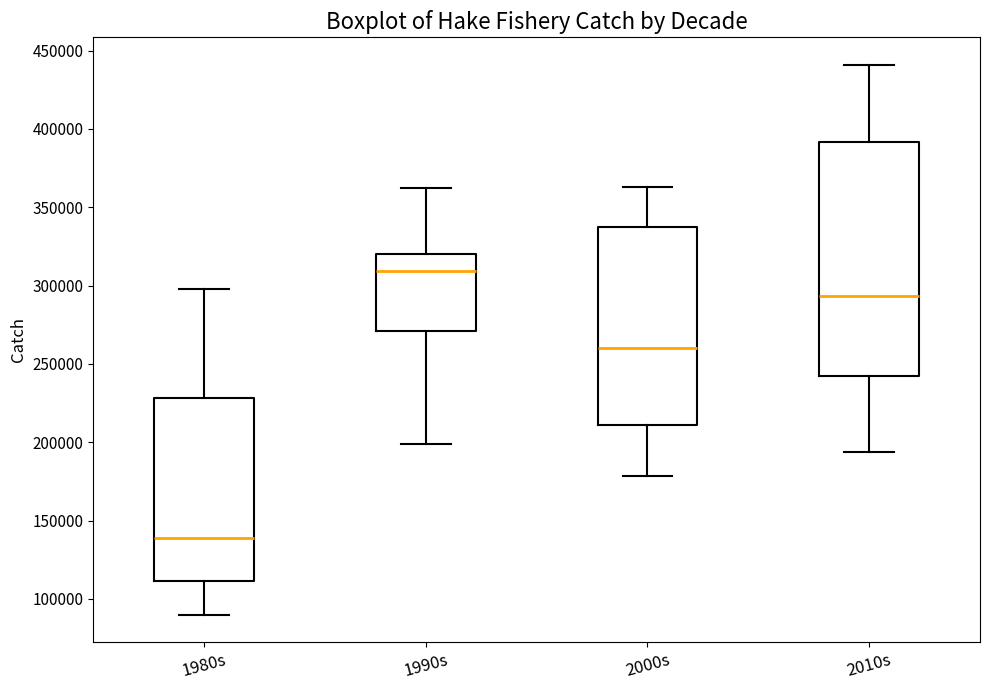

Reading left to right, transcribe this box plot: for each box, give where its median line is, the range the box spans, and where its two whiskers end, as read against the y-axis. The values are not printed on the chart, so give them approximately, as read against the axis.

1980s: median 140000, box 110000 to 230000, whiskers 90000 to 300000
1990s: median 310000, box 270000 to 320000, whiskers 200000 to 360000
2000s: median 260000, box 210000 to 340000, whiskers 180000 to 365000
2010s: median 295000, box 245000 to 390000, whiskers 195000 to 440000